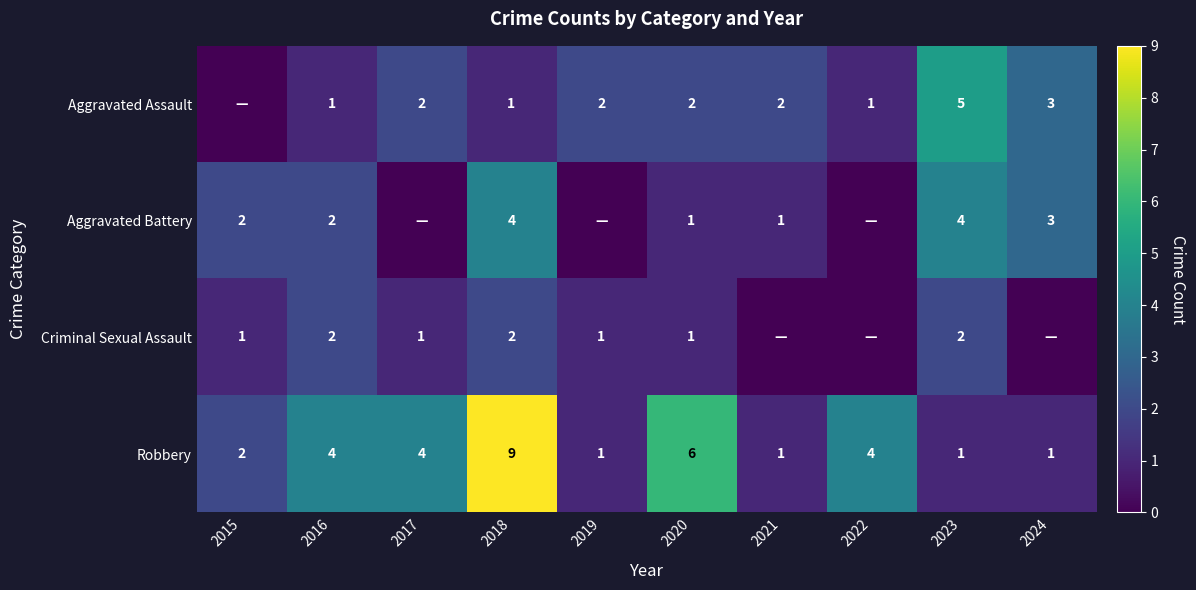

At which category is the sum across all series the highest?

2018